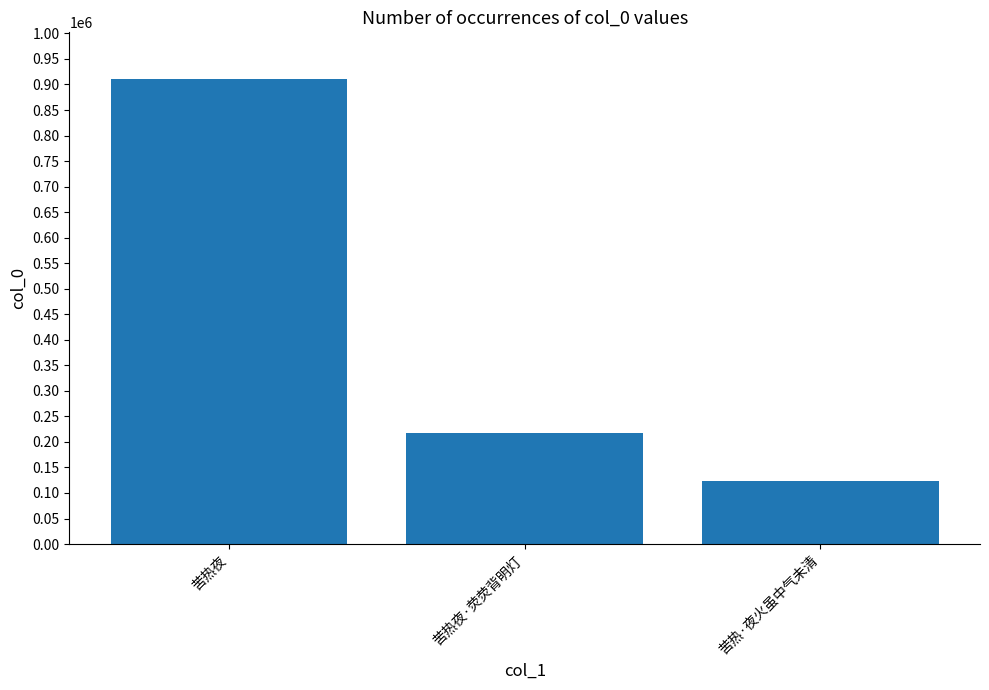

Reading right to left, list all the values displayed in this chart.

苦热·夜火虽中气未清=124001	苦热夜·荧荧背明灯=216722	苦热夜=911056